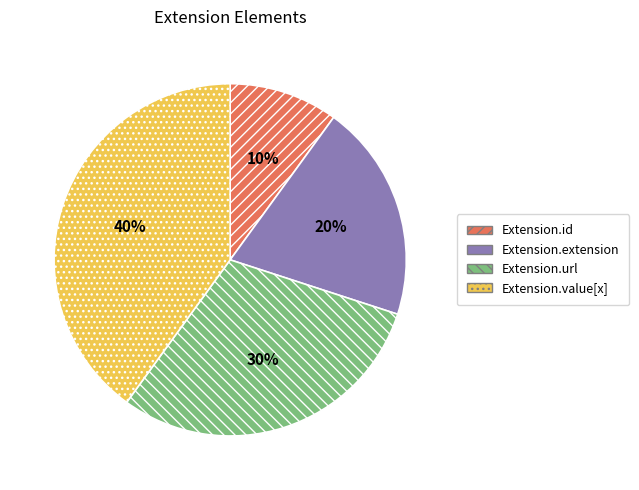

To the nearest percent, what is the difference between the largest and smallest slice percentages?

30%